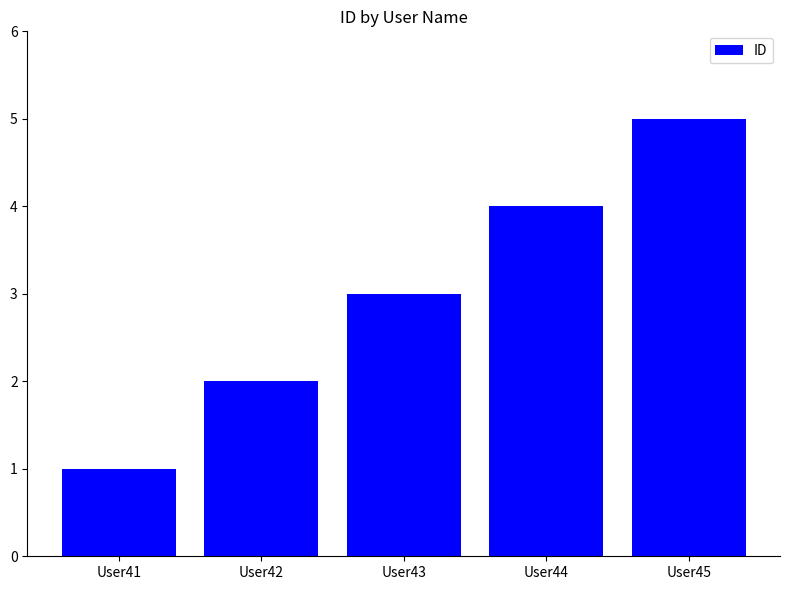

List the labels in order of value, largest first.

User45, User44, User43, User42, User41